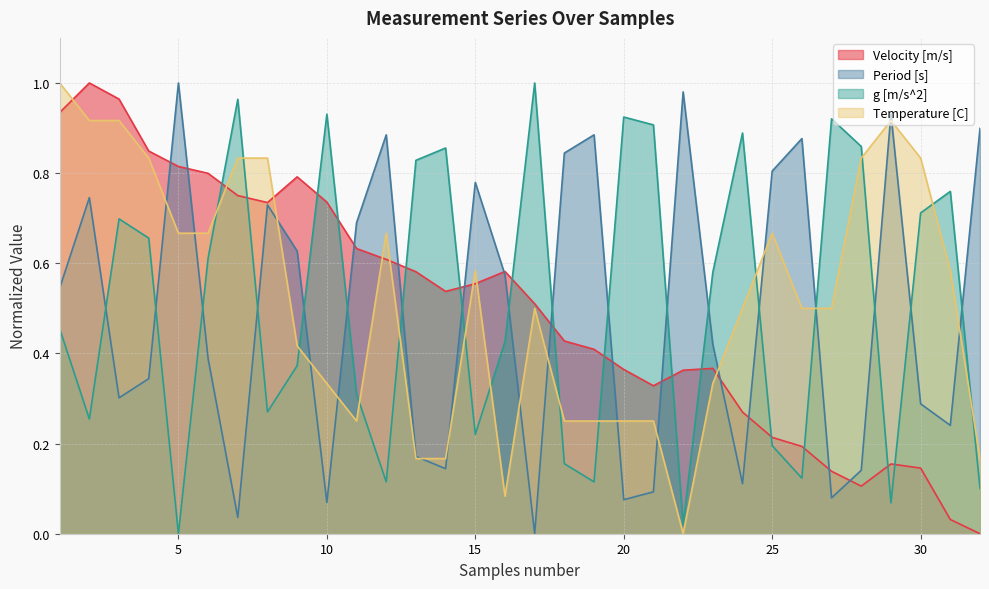

Reading right to left, what are all the values shown in this chart?

Velocity [m/s]: 32=0.0	31=0.0	30=0.1	29=0.2	28=0.1	27=0.1	26=0.2	25=0.2	24=0.3	23=0.4	22=0.4	21=0.3	20=0.4	19=0.4	18=0.4	17=0.5	16=0.6	15=0.6	14=0.5	13=0.6	12=0.6	11=0.6	10=0.7	9=0.8	8=0.7	7=0.8	6=0.8	5=0.8	4=0.8	3=1.0	2=1.0	1=0.9
Period [s]: 32=0.9	31=0.2	30=0.3	29=0.9	28=0.1	27=0.1	26=0.9	25=0.8	24=0.1	23=0.4	22=1.0	21=0.1	20=0.1	19=0.9	18=0.8	17=0.0	16=0.6	15=0.8	14=0.1	13=0.2	12=0.9	11=0.7	10=0.1	9=0.6	8=0.7	7=0.0	6=0.4	5=1.0	4=0.3	3=0.3	2=0.7	1=0.5
g [m/s^2]: 32=0.1	31=0.8	30=0.7	29=0.1	28=0.9	27=0.9	26=0.1	25=0.2	24=0.9	23=0.6	22=0.0	21=0.9	20=0.9	19=0.1	18=0.2	17=1.0	16=0.4	15=0.2	14=0.9	13=0.8	12=0.1	11=0.3	10=0.9	9=0.4	8=0.3	7=1.0	6=0.6	5=0.0	4=0.7	3=0.7	2=0.3	1=0.5
Temperature [C]: 32=0.2	31=0.6	30=0.8	29=0.9	28=0.8	27=0.5	26=0.5	25=0.7	24=0.5	23=0.3	22=0.0	21=0.3	20=0.3	19=0.3	18=0.3	17=0.5	16=0.1	15=0.6	14=0.2	13=0.2	12=0.7	11=0.3	10=0.3	9=0.4	8=0.8	7=0.8	6=0.7	5=0.7	4=0.8	3=0.9	2=0.9	1=1.0